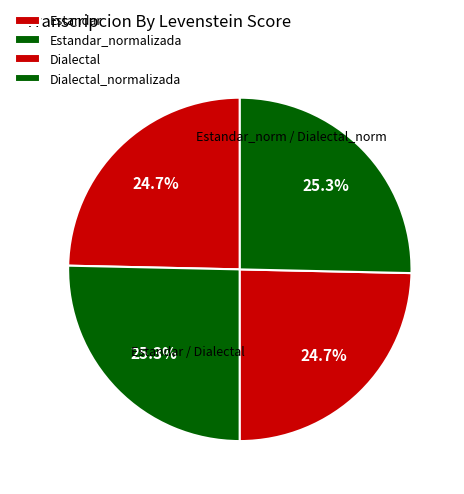

Is it true that Dialectal is 25% of the pie?

True